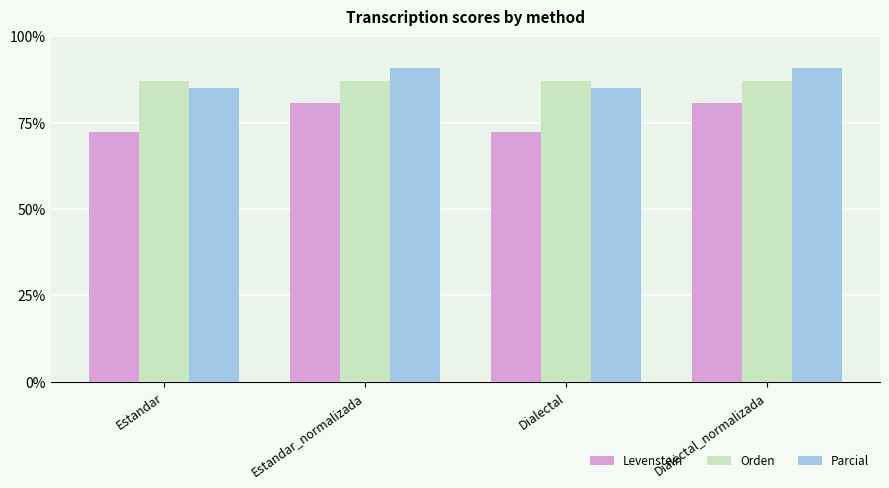

How many values in the Parcial series are below 90?

2